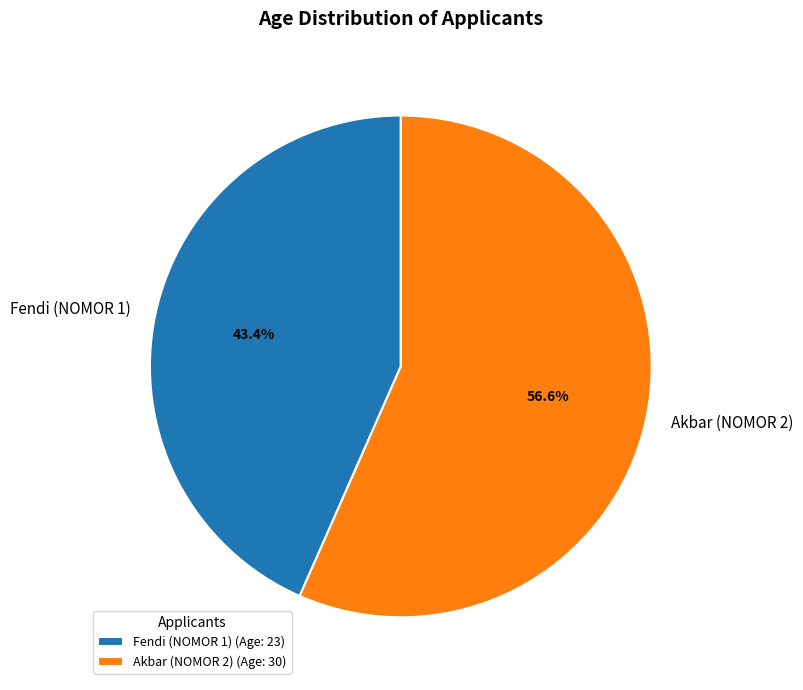

To the nearest percent, what percentage of the pie is Fendi (NOMOR 1)?

43%